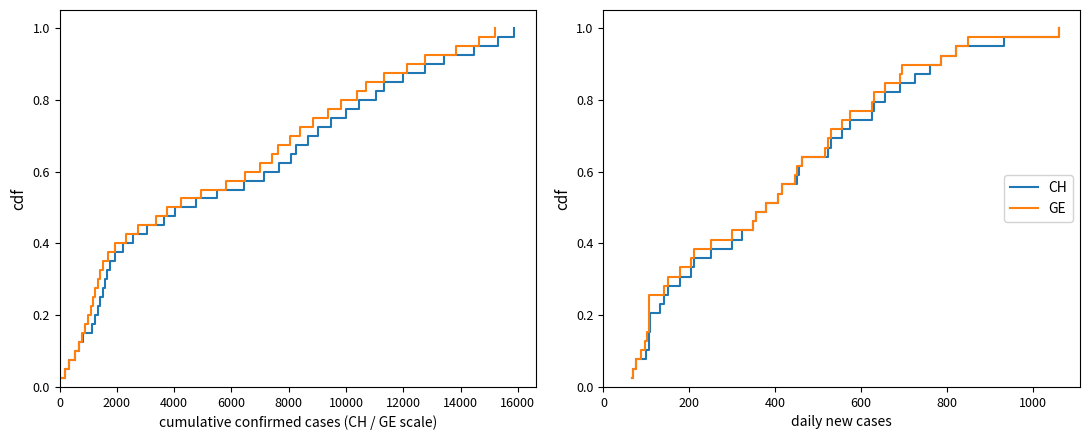

What is the difference between the maximum and minimum values in the GE series?

1.0